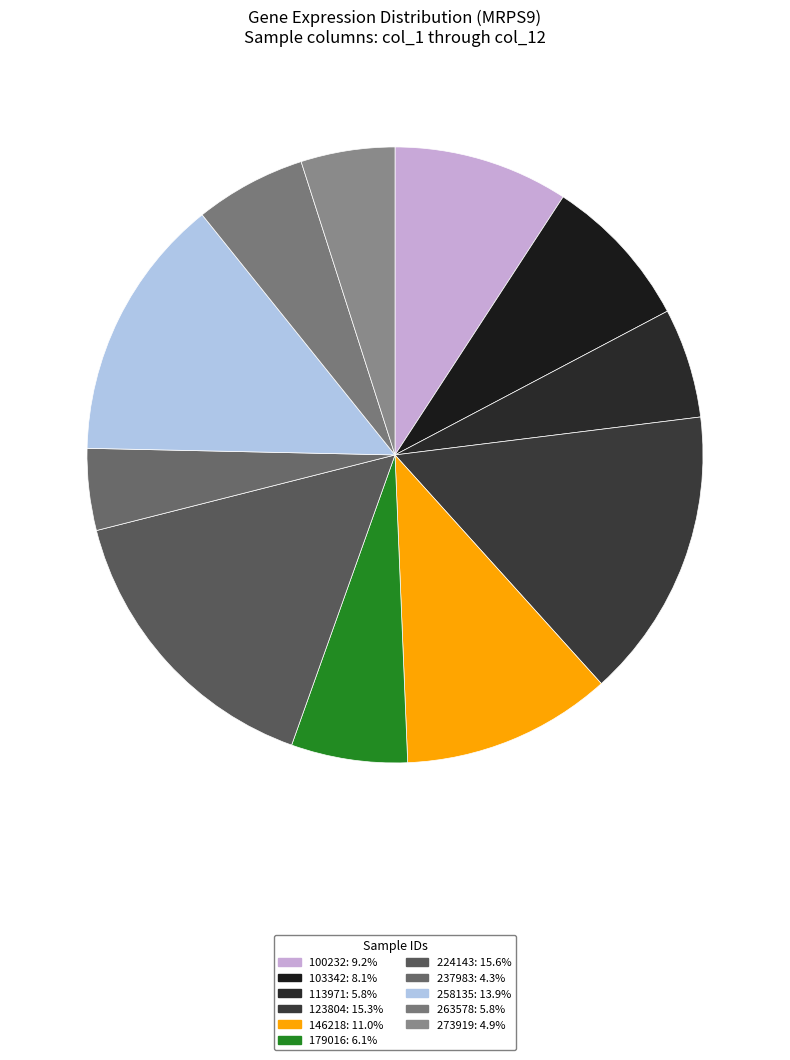

How many segments does this pie chart have?

11